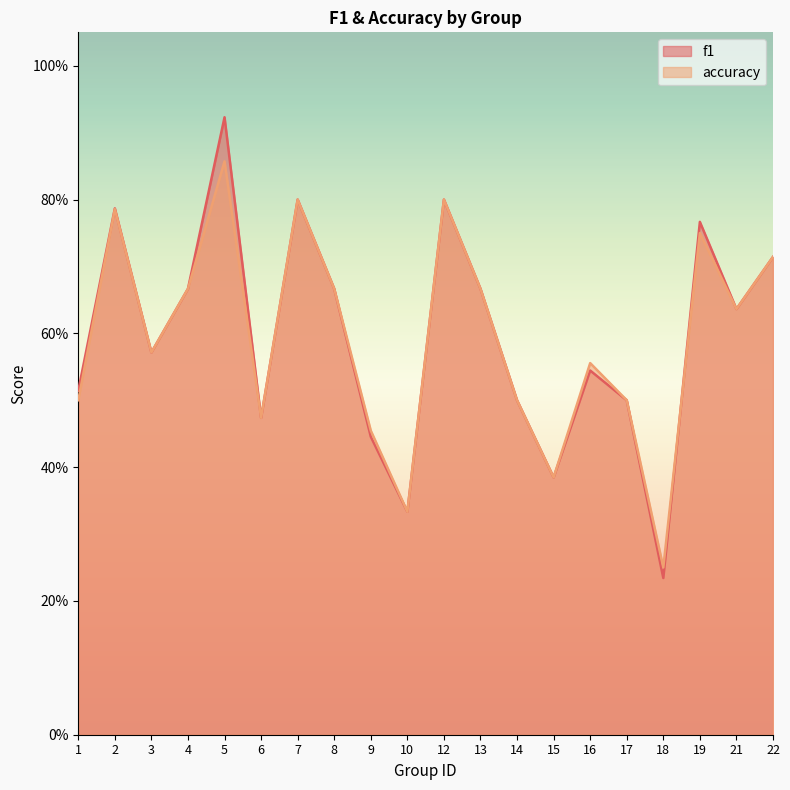

What is the difference between the accuracy values at 15 and 12?

0.4